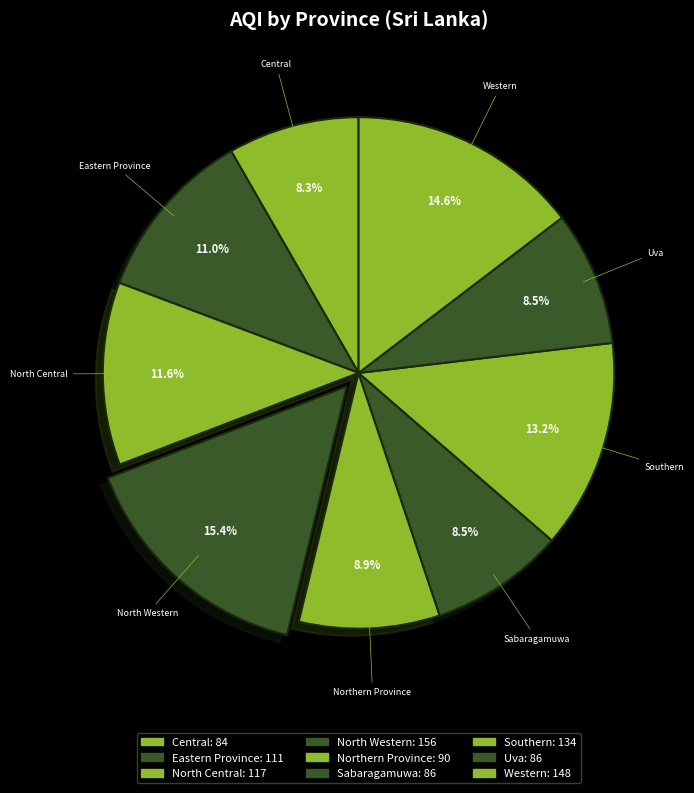

How many segments does this pie chart have?

9